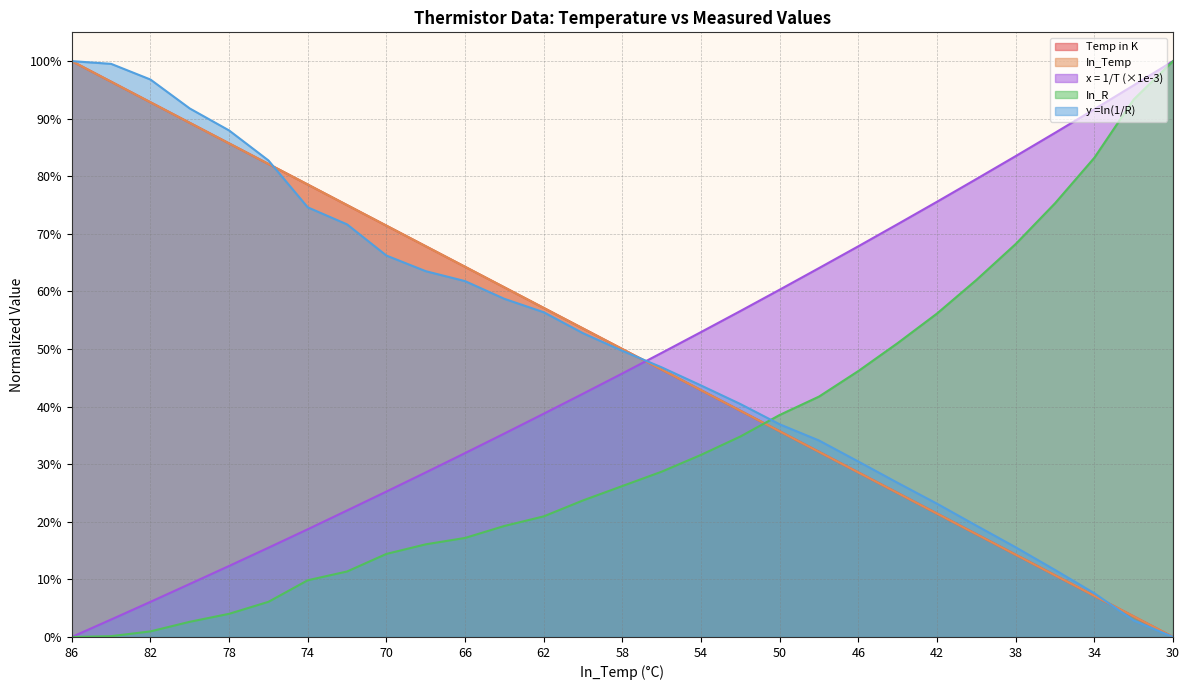

Reading left to right, transcribe all the data shown in this chart.

Temp in K: 86=1.0	84=1.0	82=0.9	80=0.9	78=0.9	76=0.8	74=0.8	72=0.8	70=0.7	68=0.7	66=0.6	64=0.6	62=0.6	60=0.5	58=0.5	56=0.5	54=0.4	52=0.4	50=0.4	48=0.3	46=0.3	44=0.2	42=0.2	40=0.2	38=0.1	36=0.1	34=0.1	32=0.0	30=0.0
In_Temp: 86=1.0	84=1.0	82=0.9	80=0.9	78=0.9	76=0.8	74=0.8	72=0.8	70=0.7	68=0.7	66=0.6	64=0.6	62=0.6	60=0.5	58=0.5	56=0.5	54=0.4	52=0.4	50=0.4	48=0.3	46=0.3	44=0.2	42=0.2	40=0.2	38=0.1	36=0.1	34=0.1	32=0.0	30=0.0
y =ln(1/R): 86=1.0	84=1.0	82=1.0	80=0.9	78=0.9	76=0.8	74=0.7	72=0.7	70=0.7	68=0.6	66=0.6	64=0.6	62=0.6	60=0.5	58=0.5	56=0.5	54=0.4	52=0.4	50=0.4	48=0.3	46=0.3	44=0.3	42=0.2	40=0.2	38=0.2	36=0.1	34=0.1	32=0.0	30=0.0
In_R: 86=0.0	84=0.0	82=0.0	80=0.0	78=0.0	76=0.1	74=0.1	72=0.1	70=0.1	68=0.2	66=0.2	64=0.2	62=0.2	60=0.2	58=0.3	56=0.3	54=0.3	52=0.3	50=0.4	48=0.4	46=0.5	44=0.5	42=0.6	40=0.6	38=0.7	36=0.8	34=0.8	32=0.9	30=1.0
x = 1/T (×1e-3): 86=0.0	84=0.0	82=0.1	80=0.1	78=0.1	76=0.2	74=0.2	72=0.2	70=0.3	68=0.3	66=0.3	64=0.4	62=0.4	60=0.4	58=0.5	56=0.5	54=0.5	52=0.6	50=0.6	48=0.6	46=0.7	44=0.7	42=0.8	40=0.8	38=0.8	36=0.9	34=0.9	32=1.0	30=1.0